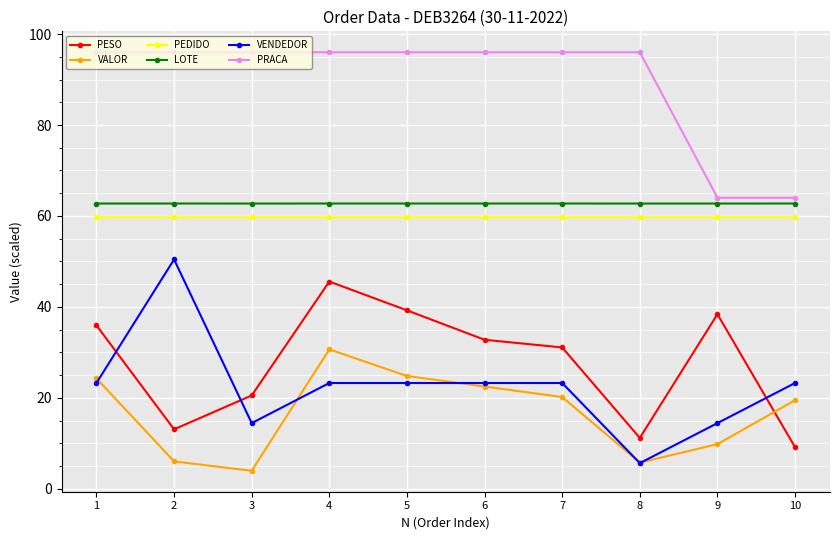

At how many categories does at least one series exceed 70?

8